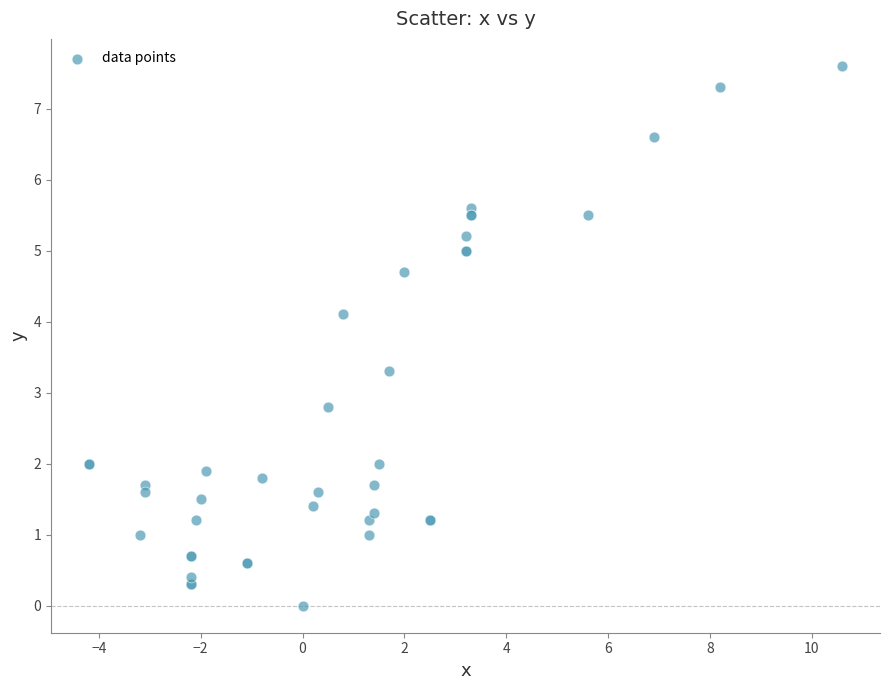

What Y value in the scatter plot is closest to 3?

2.8